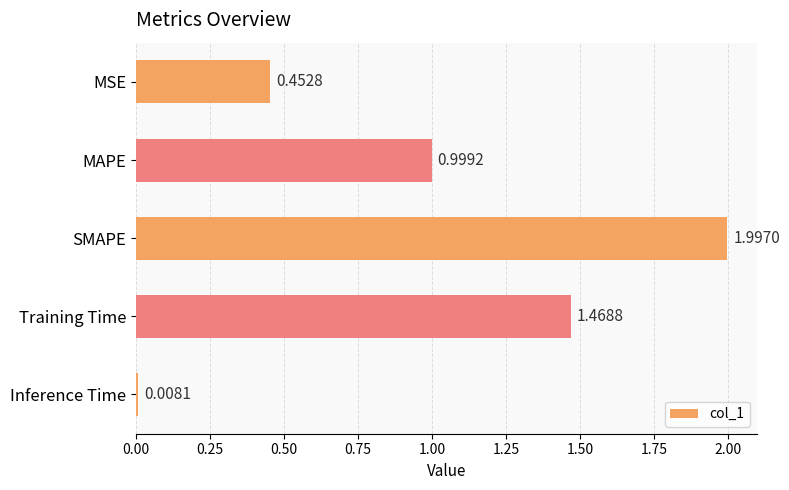

What is the label of the 5th bar from the bottom?

MSE